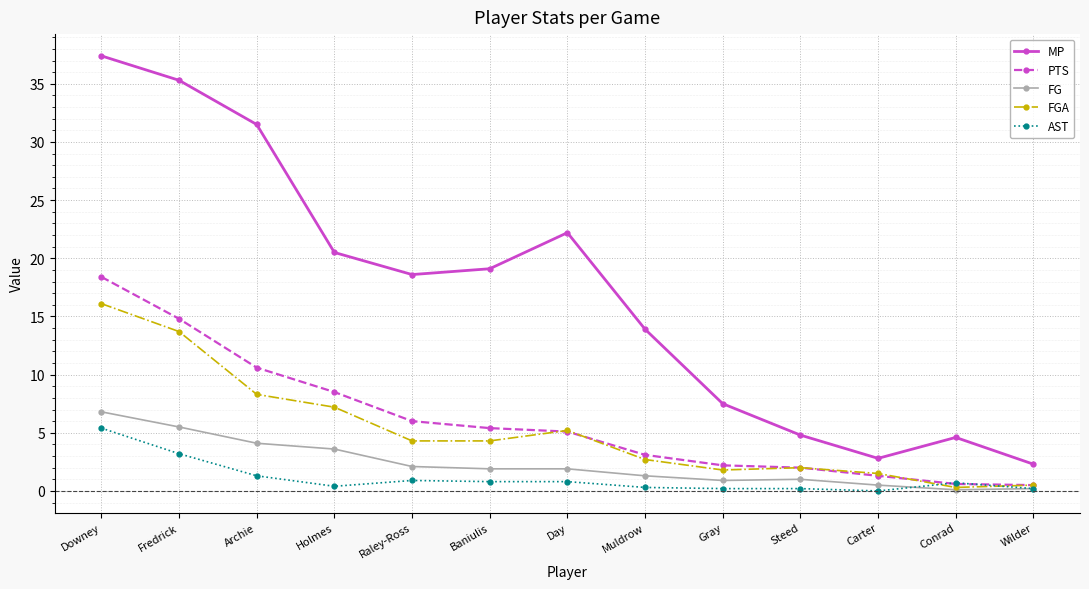

What is the lowest value of the FG series?

0.1